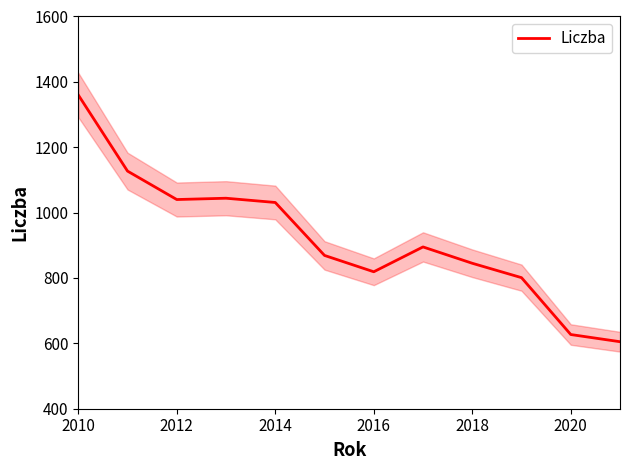

What is the minimum value for Liczba?

605